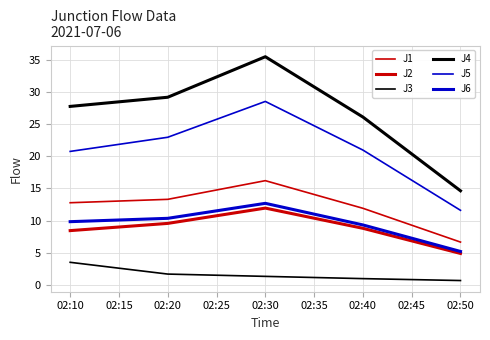

True or false: J6 and J2 intersect in this chart.

False